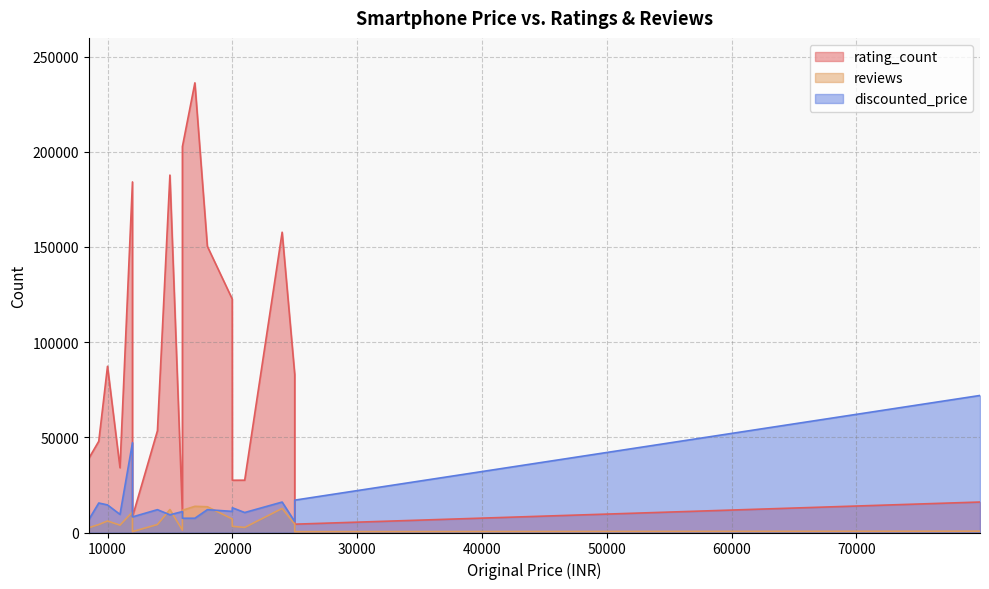

Where do discounted_price and reviews first cross each other?

13999 and 14999